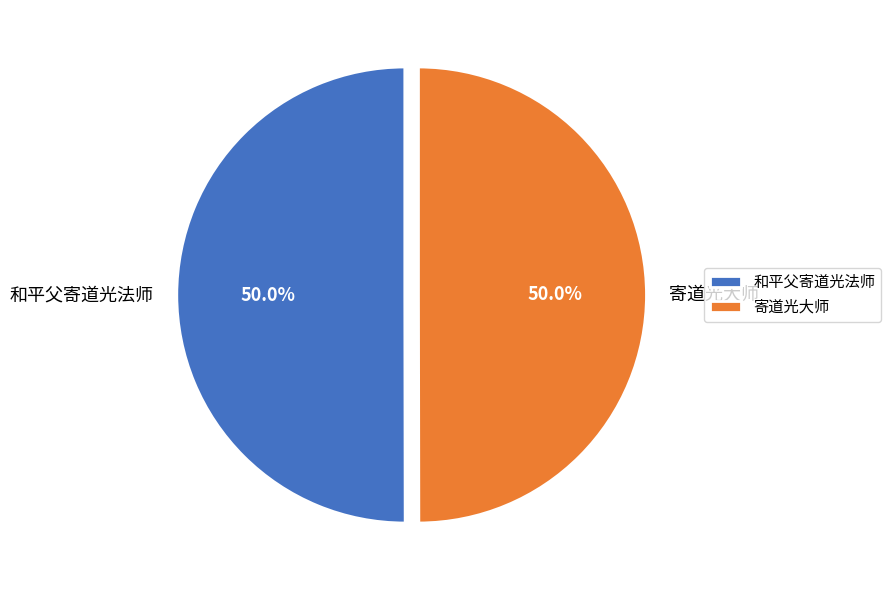

What is the ratio of the value at 寄道光大师 to the value at 和平父寄道光法师?

1.0